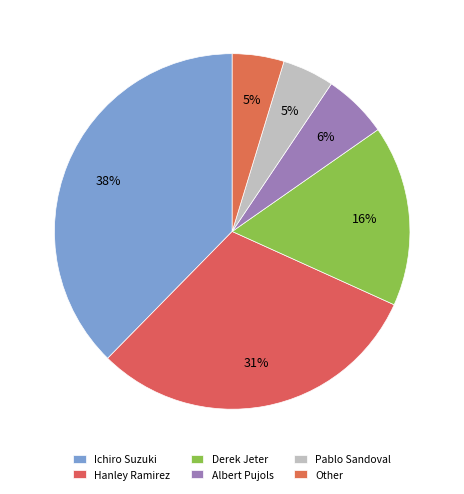

To the nearest percent, what is the average slice percentage?

17%